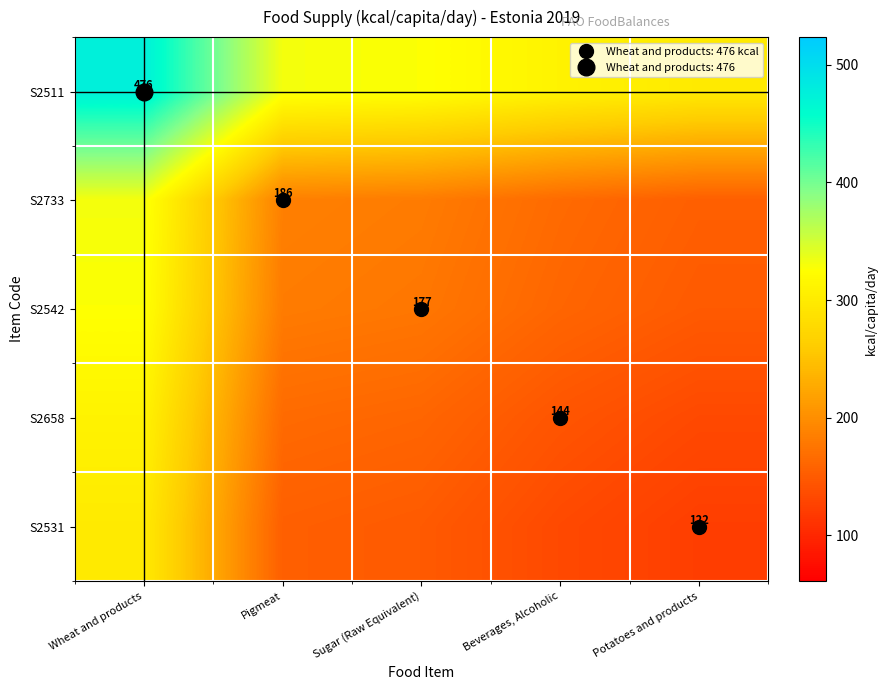

The value of S2658 at Pigmeat is 252.4. True or false?

False